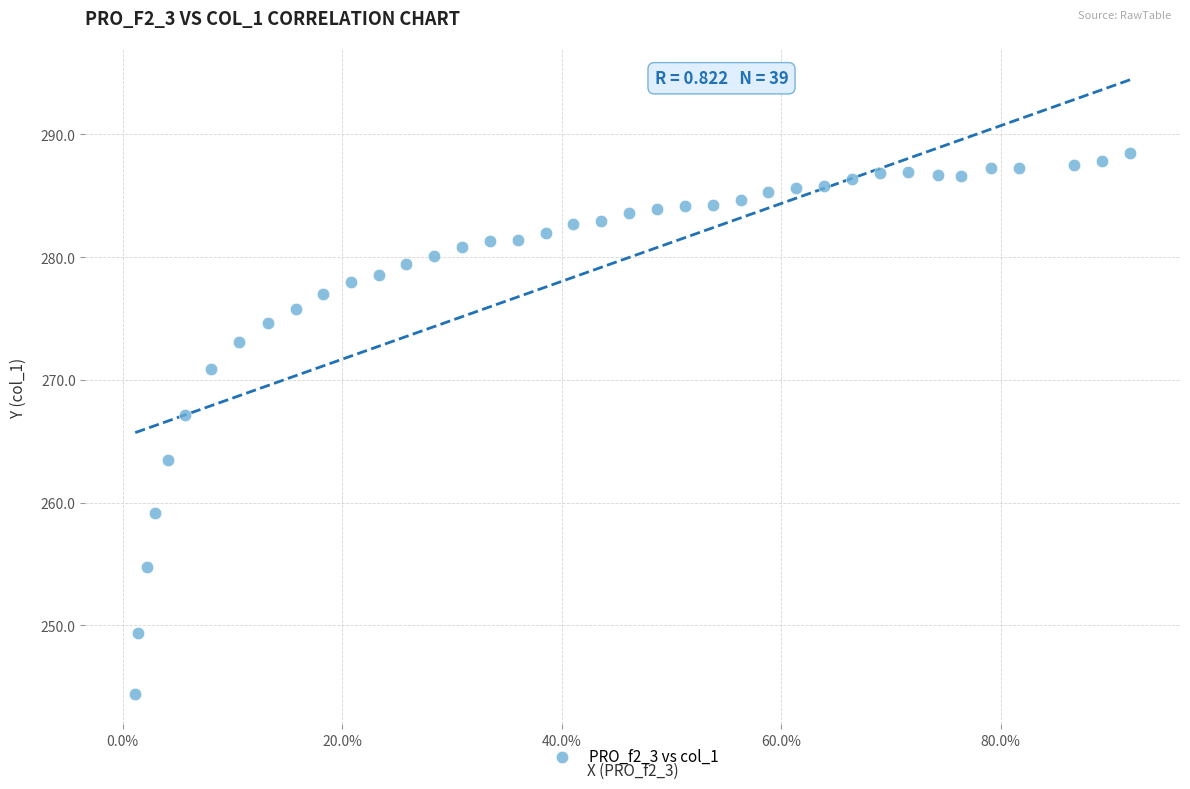

What is the range of X values (max minus min)?

0.9